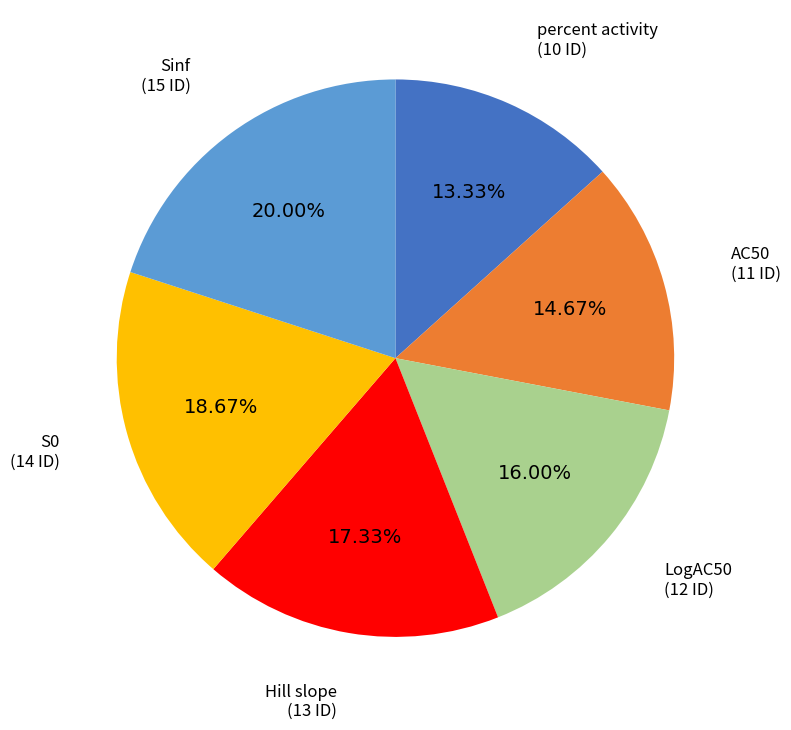

To the nearest percent, what is the difference between the percent activity and Sinf slice percentages?

7%